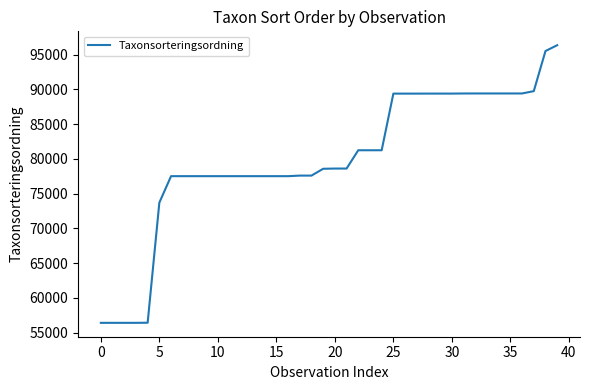

What is the difference between the maximum and minimum values?

39959